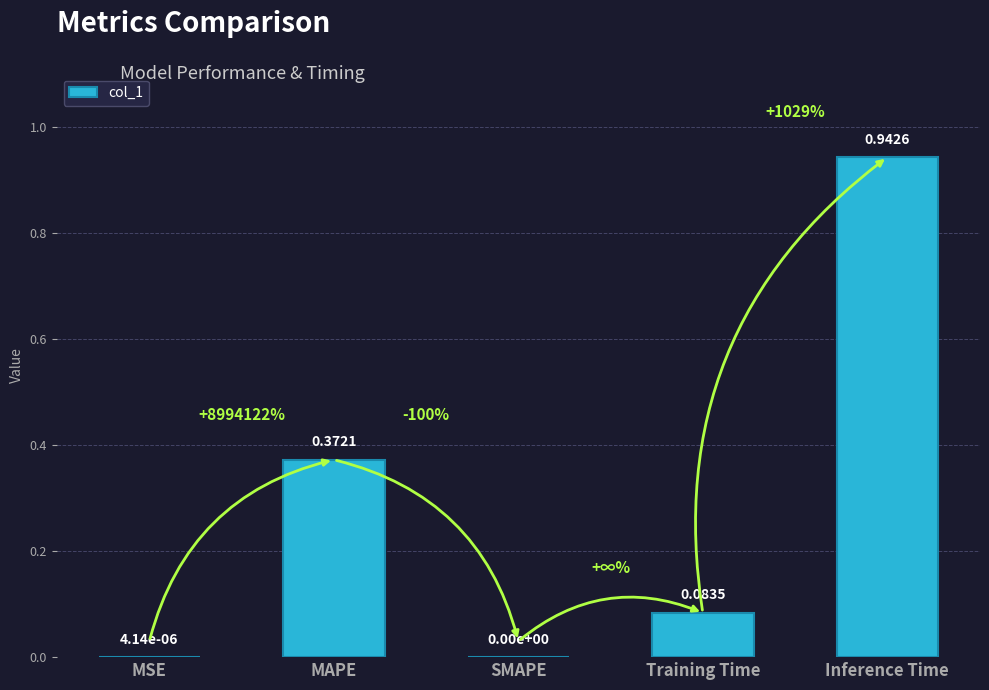

Between Training Time and MAPE, which is larger?

MAPE